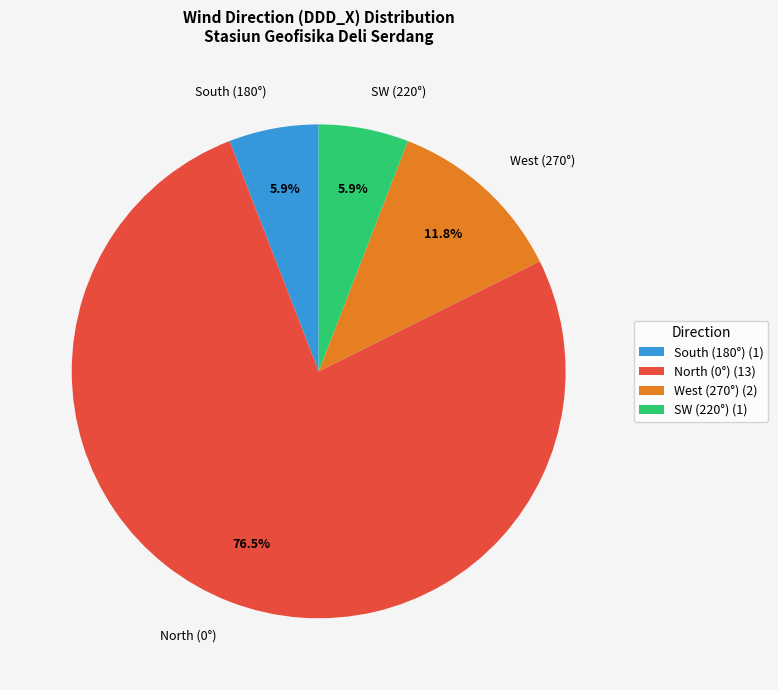

Does North (0°) represent more than half of the total?

Yes